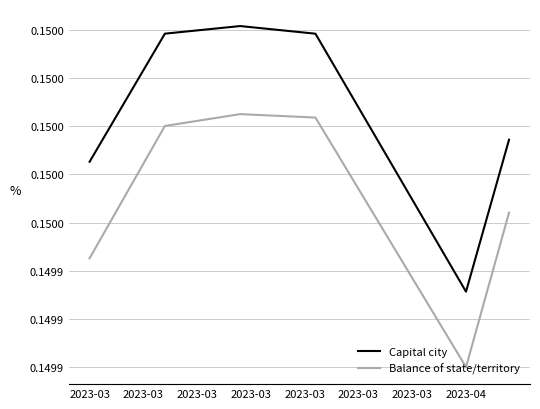

What are all the series names shown in the legend?

Capital city, Balance of state/territory